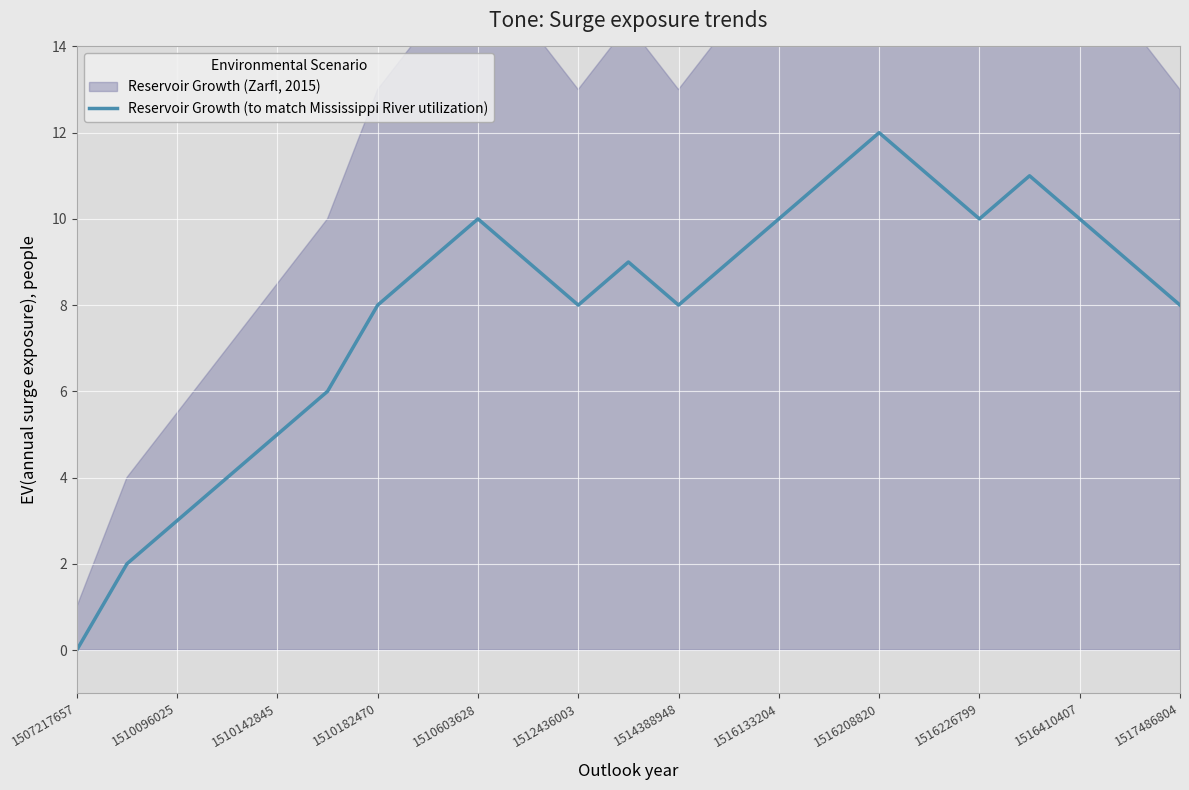

What is the maximum value for Reservoir Growth (to match Mississippi River utilization)?

12